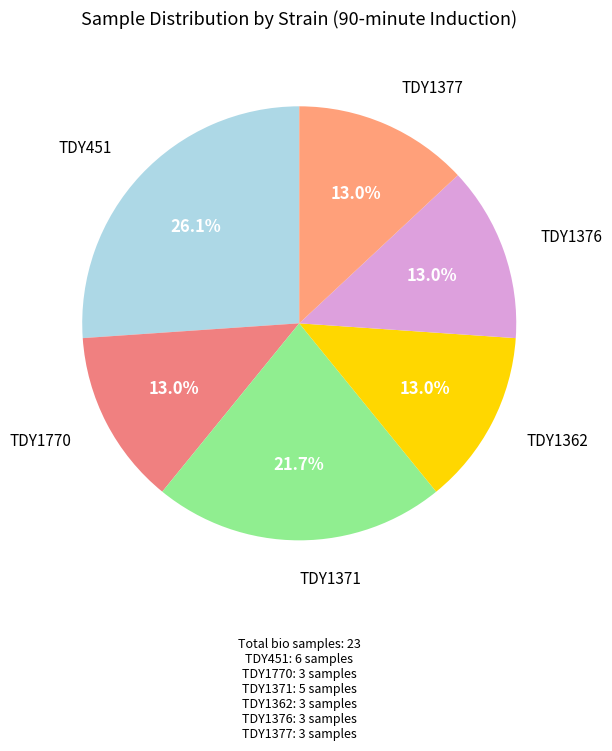

Is there a majority slice in this chart?

No